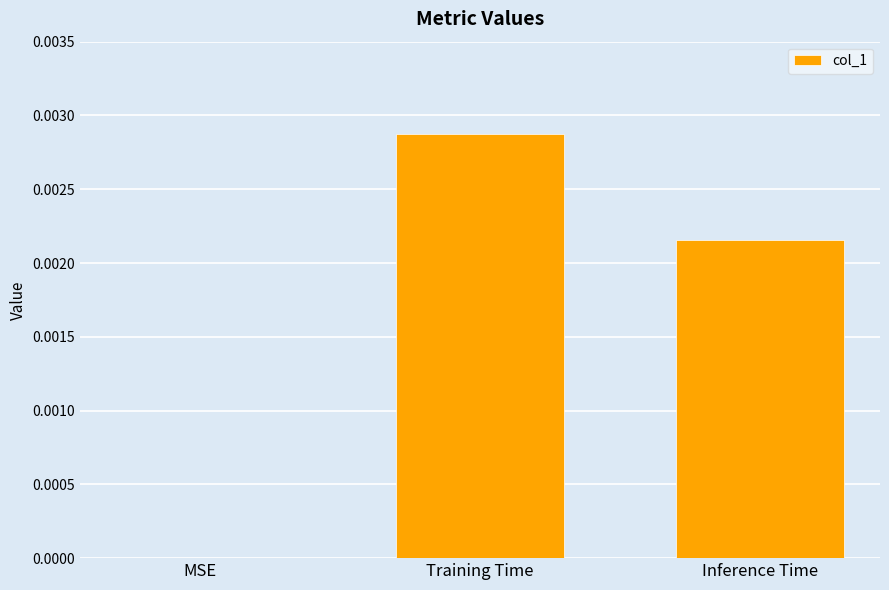

Are the bars horizontal?

No